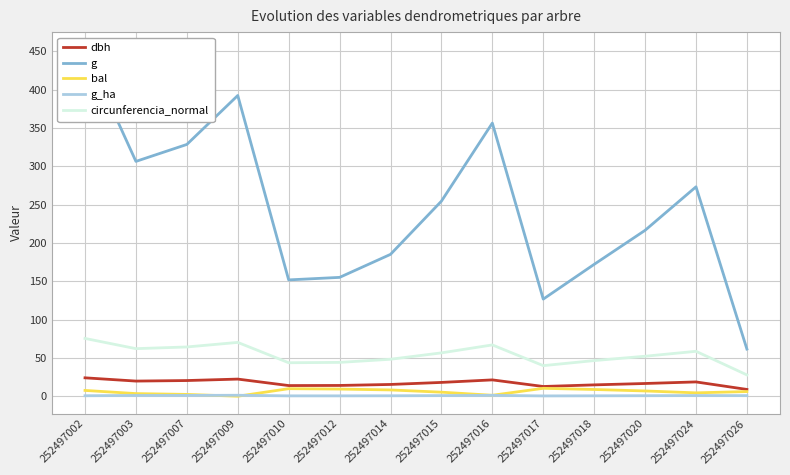

Between 252497007 and 252497016, which series saw the biggest shift?

g